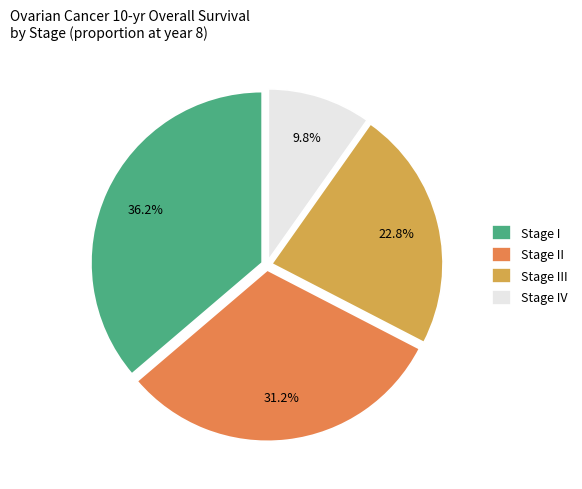

Is the sum of Stage III and Stage IV greater than half?

No